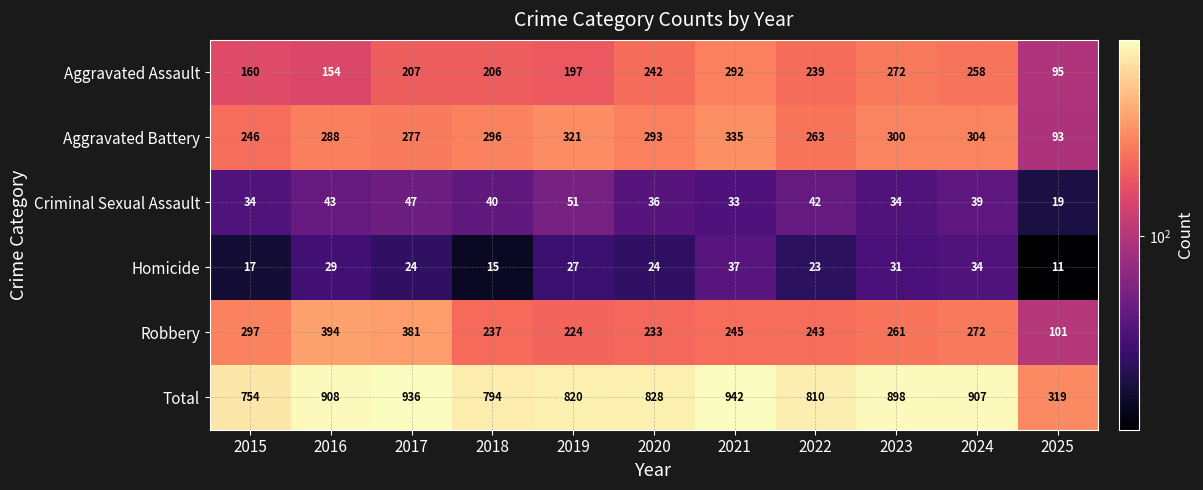

What is the difference between the Criminal Sexual Assault values at 2023 and 2017?

13